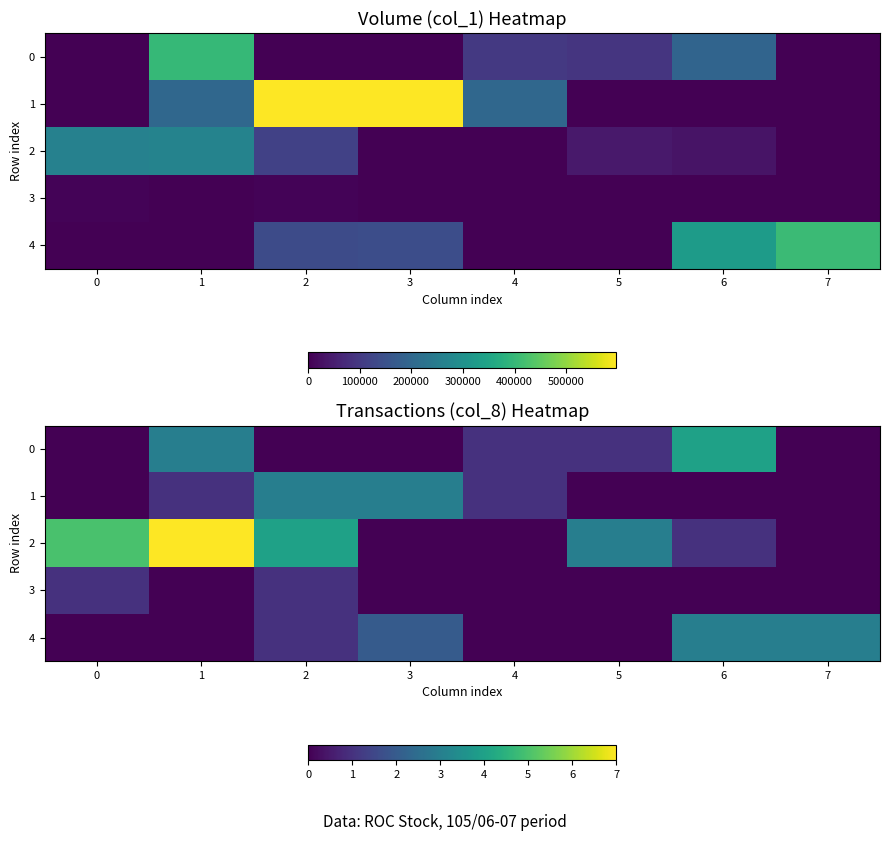

The 0 series shows -1 at 0. True or false?

False